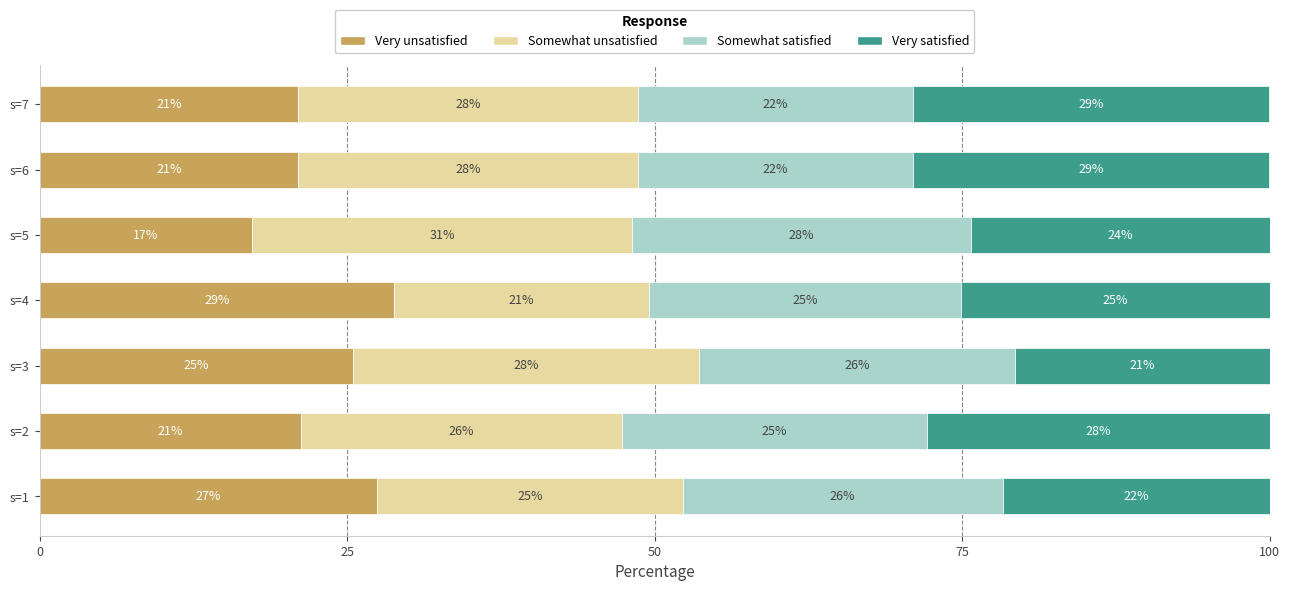

What is the total value across all series at s=3?

100.0